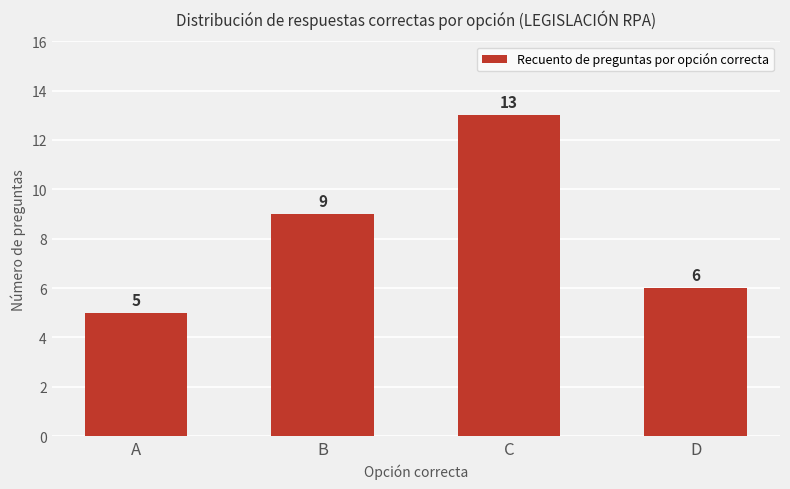

How many series are shown in this chart?

1